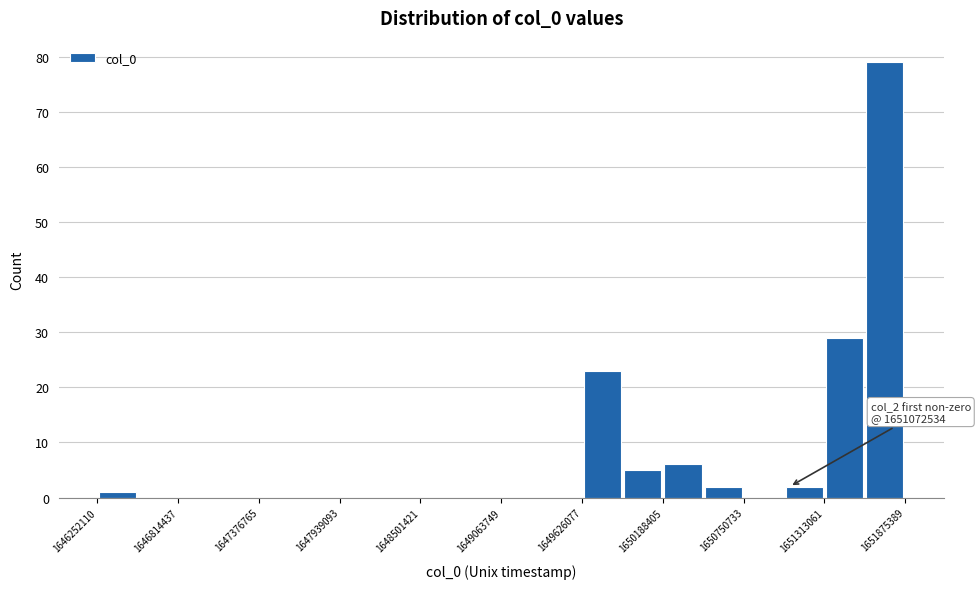

Around what value on the x-axis is the tallest bar? Give the approximate position of its centre, as read against the axis.

1651700000